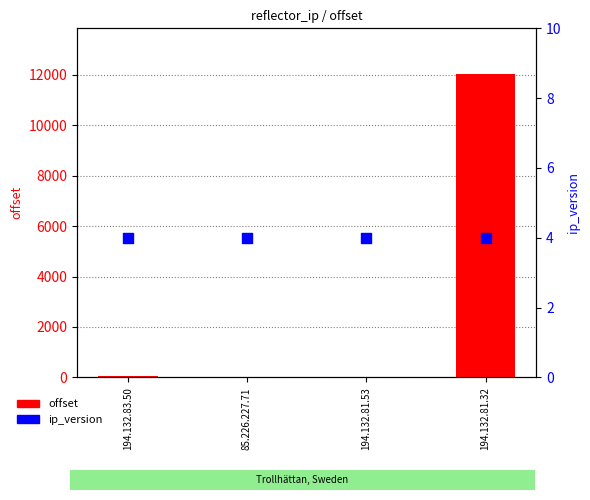

Which series contains the lowest Y value?

ip_version